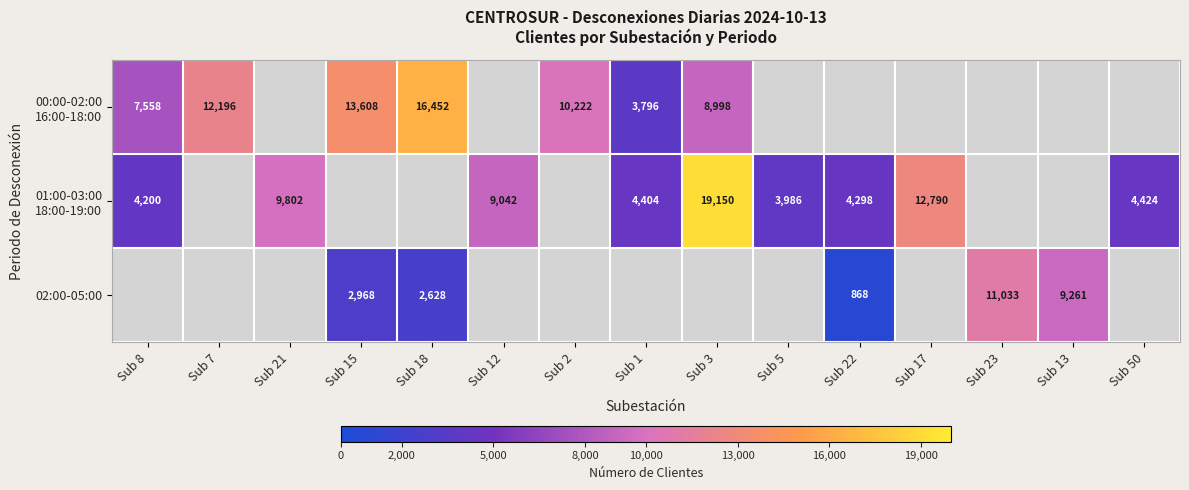

The 02:00-05:00 series shows 6375 at Sub 13. True or false?

False